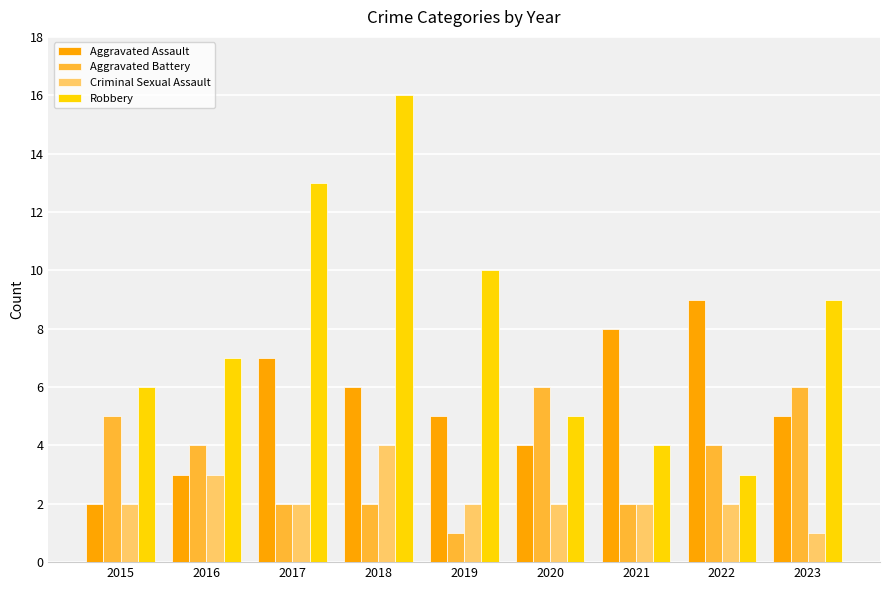

Reading left to right, what are all the values shown in this chart?

Aggravated Assault: 2015=2	2016=3	2017=7	2018=6	2019=5	2020=4	2021=8	2022=9	2023=5
Aggravated Battery: 2015=5	2016=4	2017=2	2018=2	2019=1	2020=6	2021=2	2022=4	2023=6
Criminal Sexual Assault: 2015=2	2016=3	2017=2	2018=4	2019=2	2020=2	2021=2	2022=2	2023=1
Robbery: 2015=6	2016=7	2017=13	2018=16	2019=10	2020=5	2021=4	2022=3	2023=9